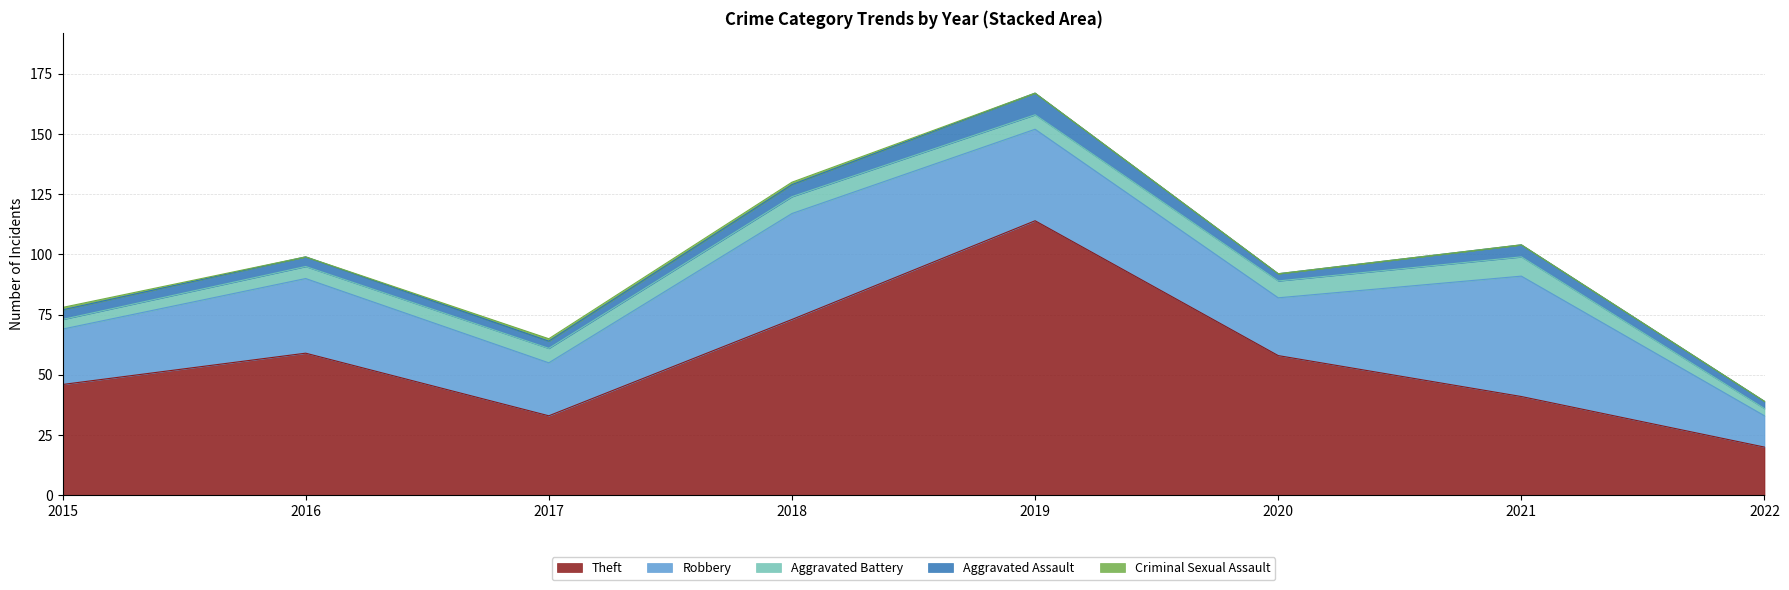

How many Aggravated Assault values are between 3 and 5?

7